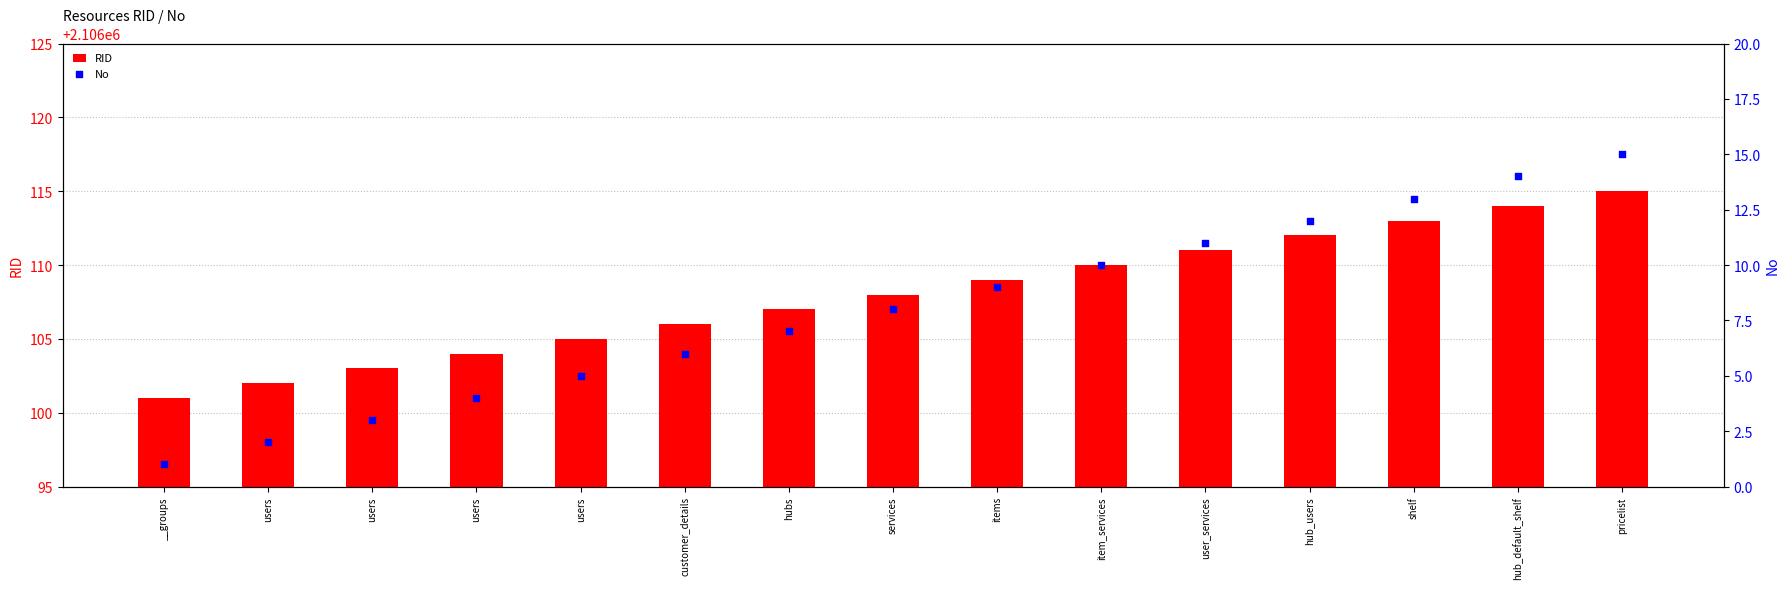

What is the total value across all series at customer_details?

2106112